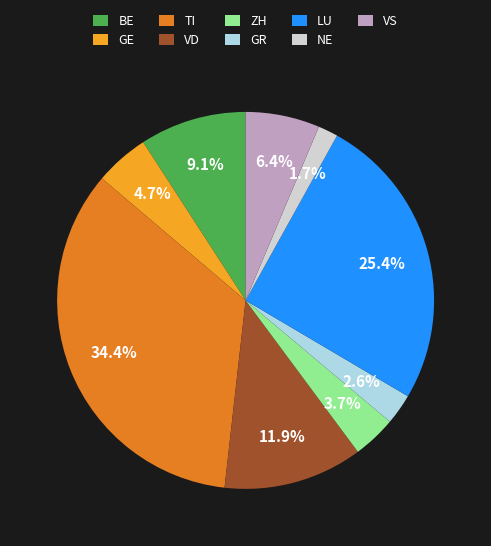

How many slices are in this pie chart?

9